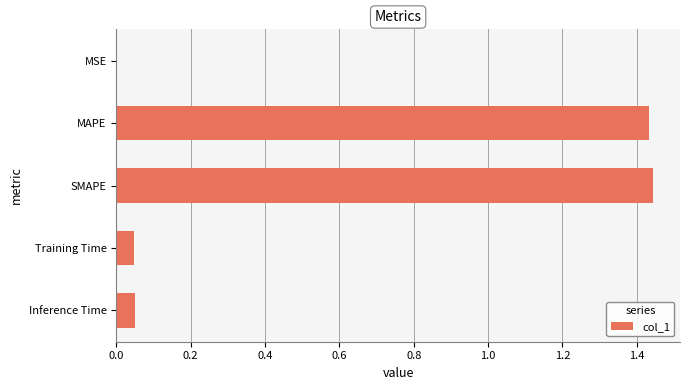

What is the sum of all values?

3.0